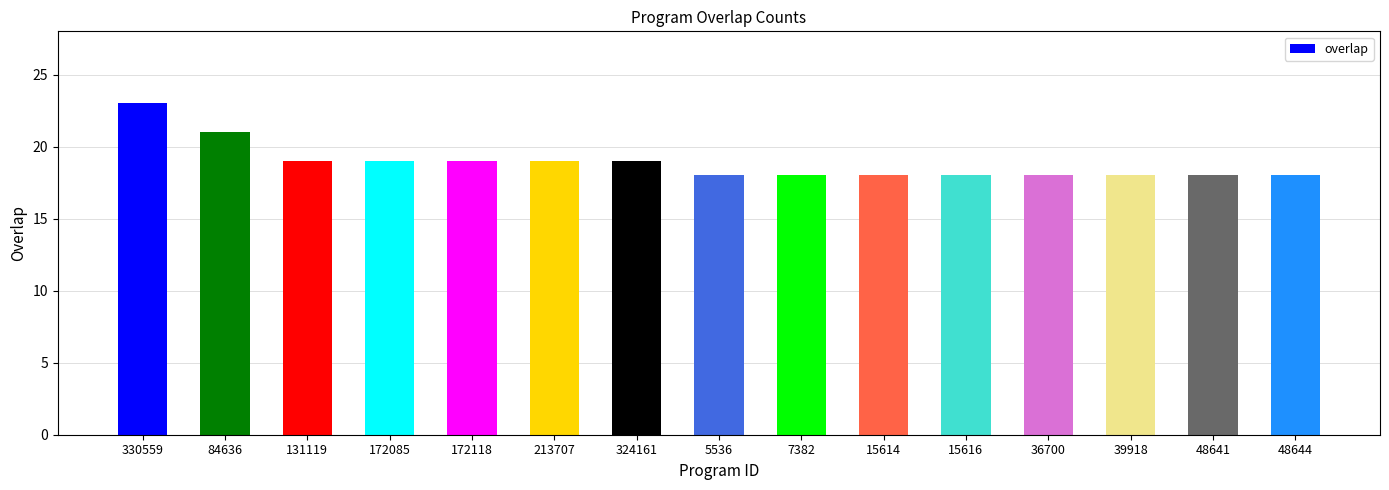

Is it true that the value at 48641 is 18?

True